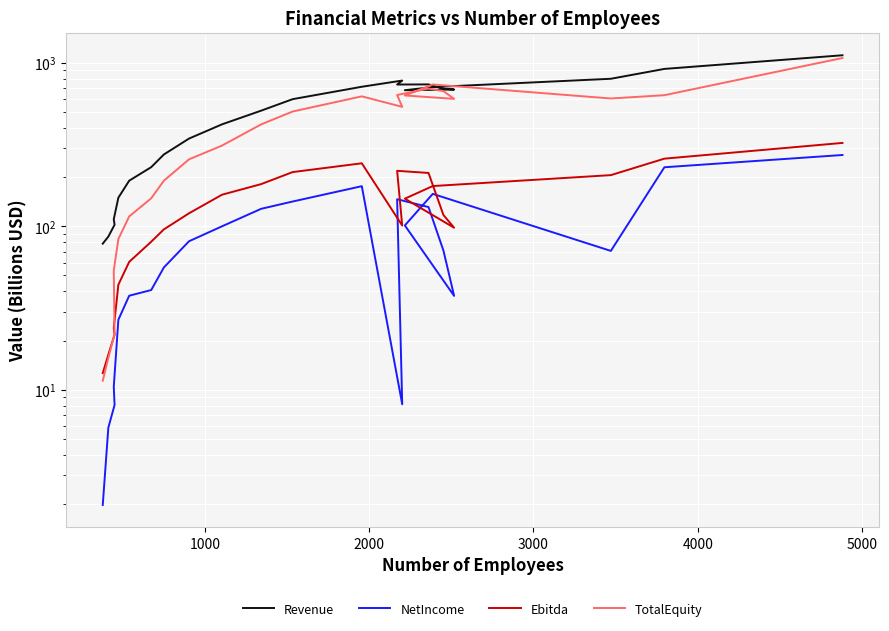

Is the value of NetIncome at 21 greater than the value of TotalEquity at 13?

No